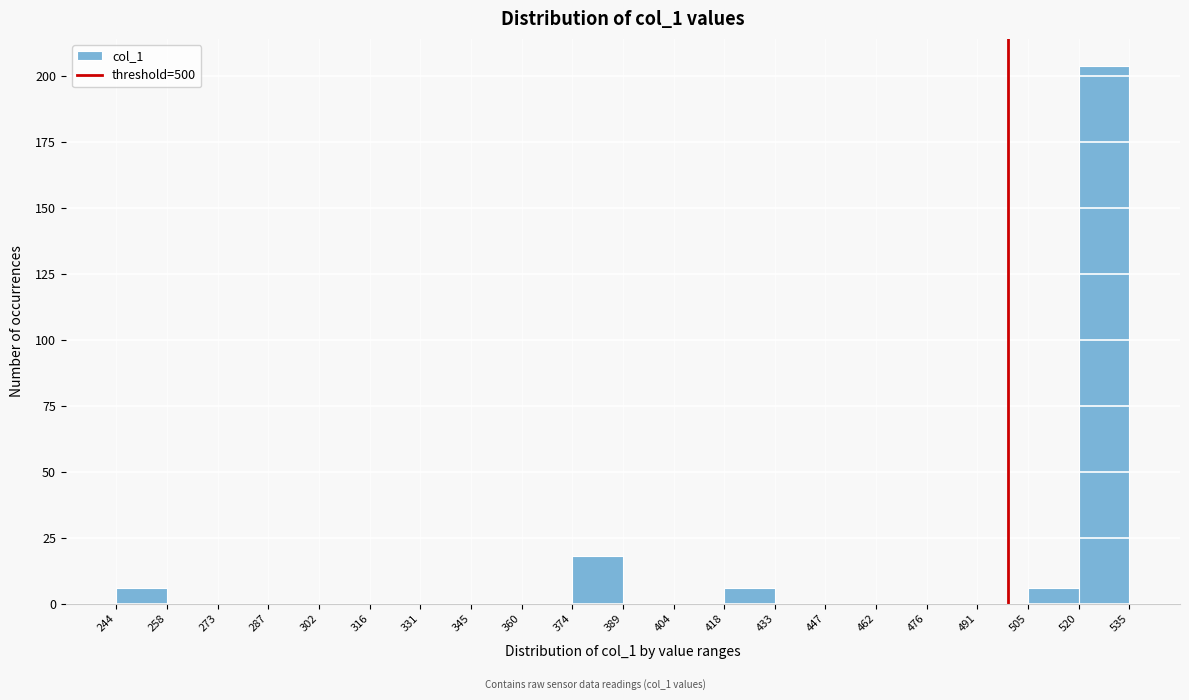

Reading left to right, transcribe this chart: for each bar, give the range it covers on the x-axis and its height. The values are not printed on the chart, so give them approximately, as read against the axis.

244 to 258: 5
258 to 273: 0
273 to 287: 0
287 to 302: 0
302 to 316: 0
316 to 331: 0
331 to 345: 0
345 to 360: 0
360 to 374: 0
374 to 389: 20
389 to 404: 0
404 to 418: 0
418 to 433: 5
433 to 447: 0
447 to 462: 0
462 to 476: 0
476 to 491: 0
491 to 505: 0
505 to 520: 5
520 to 535: 205